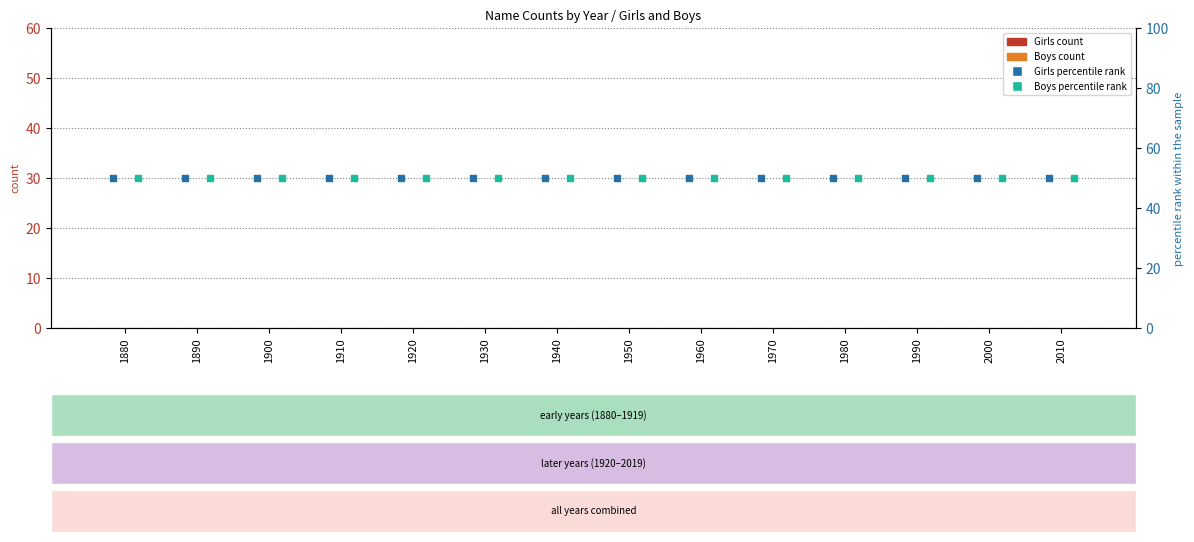

Is the value of Girls at 1920 greater than the value of Boys percentile rank at 1970?

No